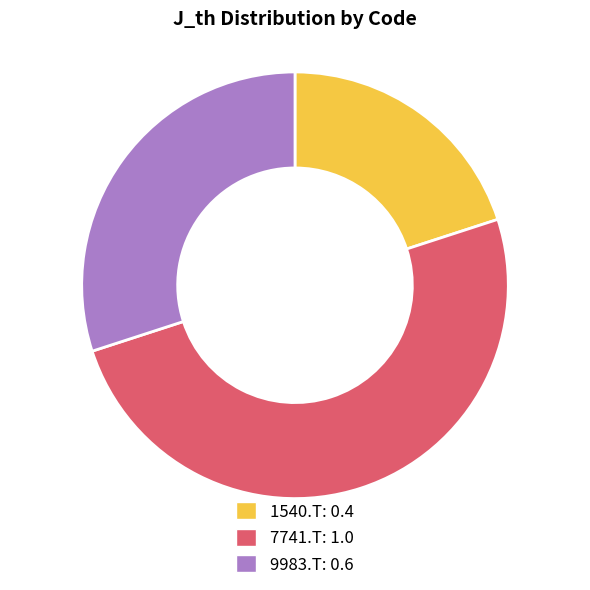

True or false: 9983.T accounts for 17% of the total.

False